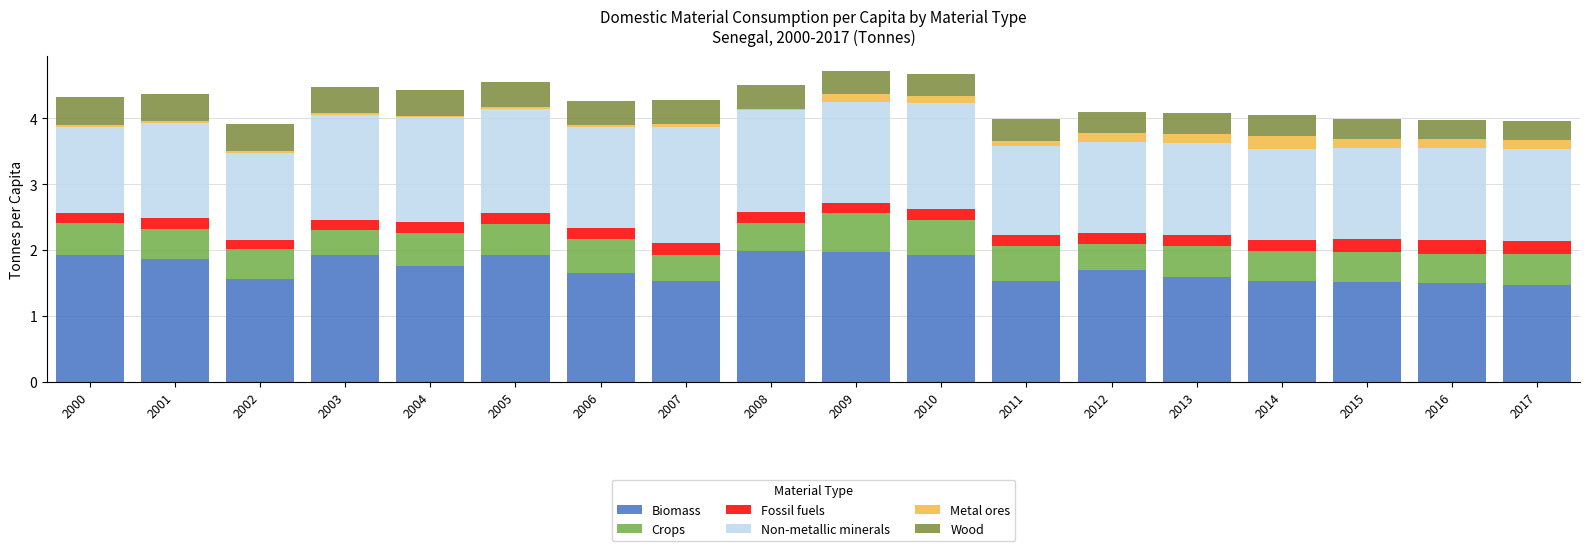

What is the difference between the Crops values at 2003 and 2000?

0.1